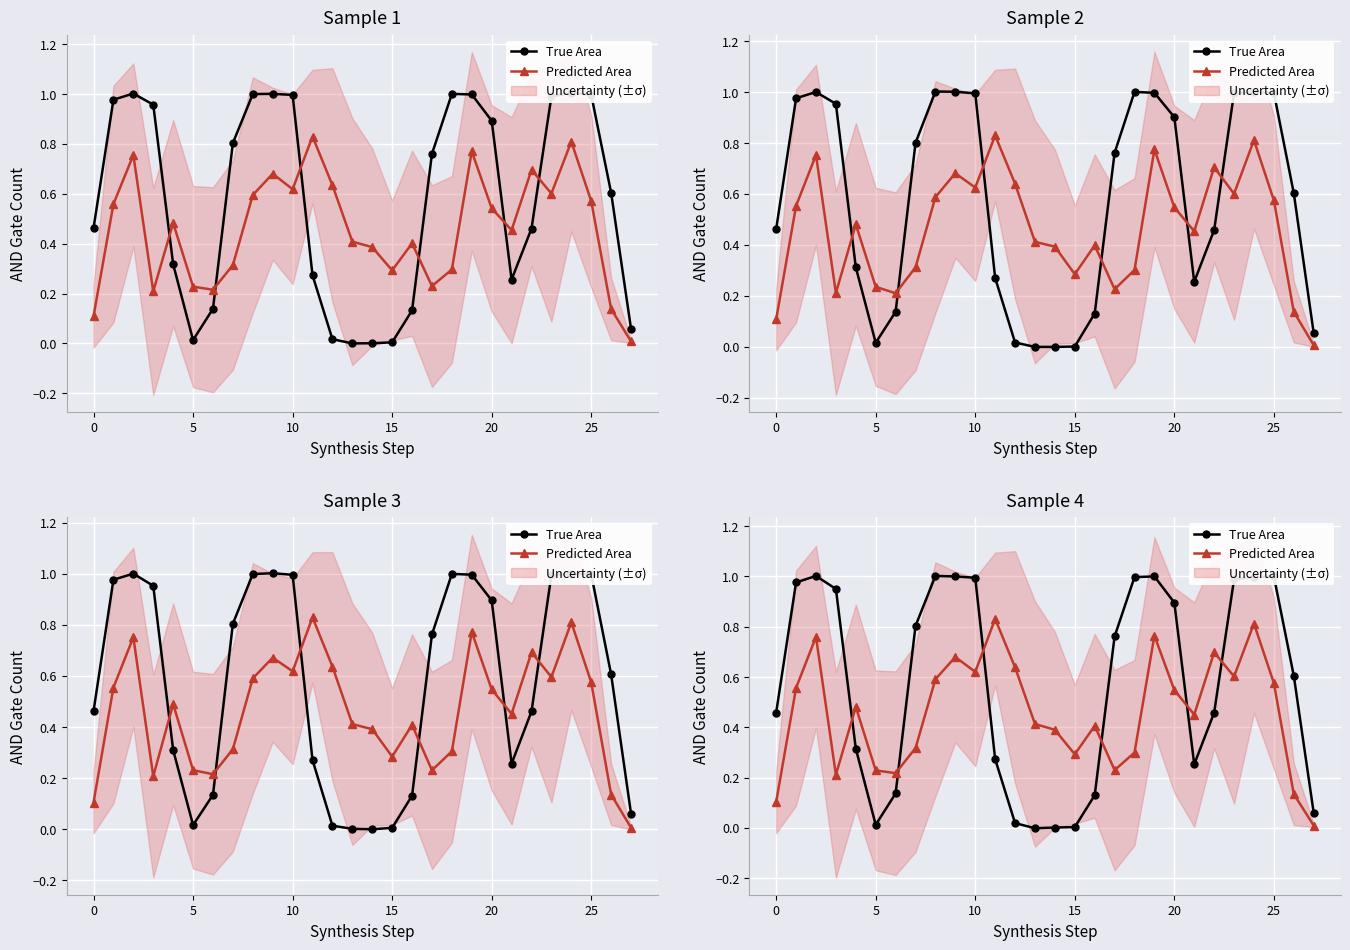

Reading right to left, list all the values displayed in this chart.

True Area: 0.1	0.6	1.0	1.0	1.0	0.5	0.3	0.9	1.0	1.0	0.8	0.1	0.0	0.0	-0.0	0.0	0.3	1.0	1.0	1.0	0.8	0.1	0.0	0.3	1.0	1.0	1.0	0.5
Predicted Area: 0.0	0.1	0.6	0.8	0.6	0.7	0.5	0.5	0.8	0.3	0.2	0.4	0.3	0.4	0.4	0.6	0.8	0.6	0.7	0.6	0.3	0.2	0.2	0.5	0.2	0.8	0.6	0.1